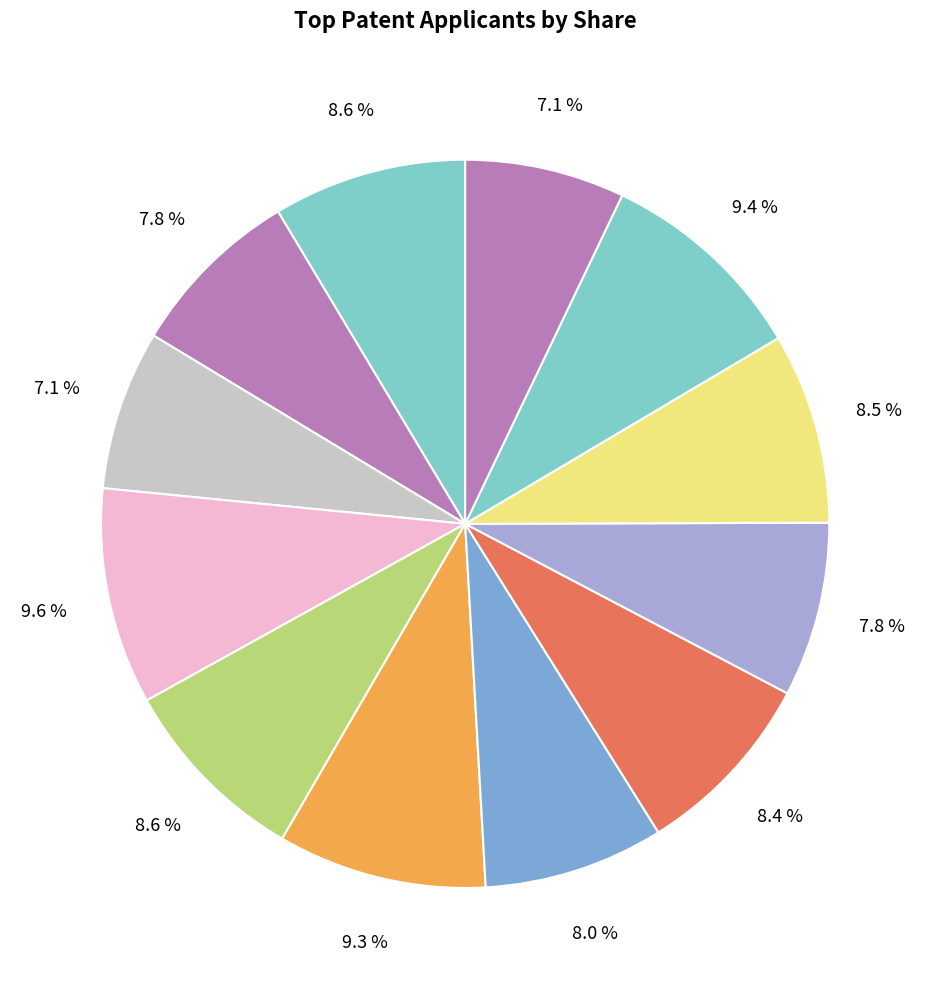

How many segments does this pie chart have?

12